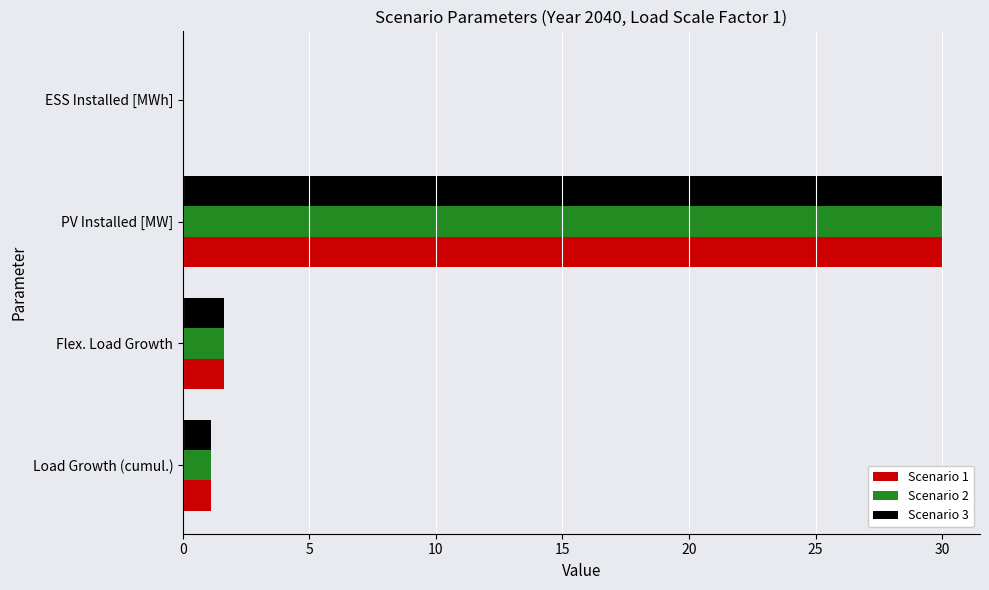

What is the greatest value displayed?

30.0